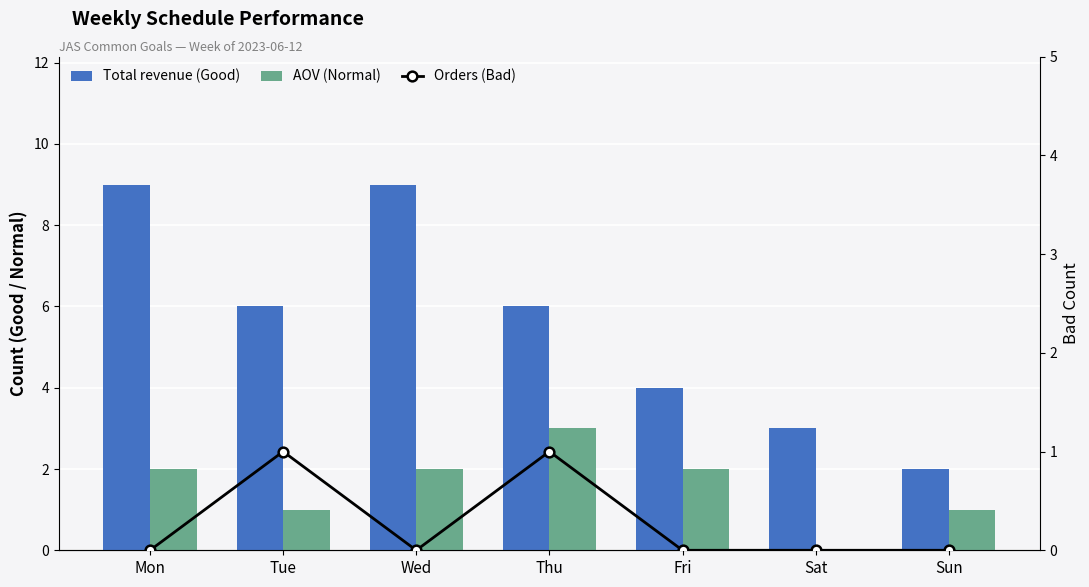

What is the difference between the highest and lowest values at Fri?

4